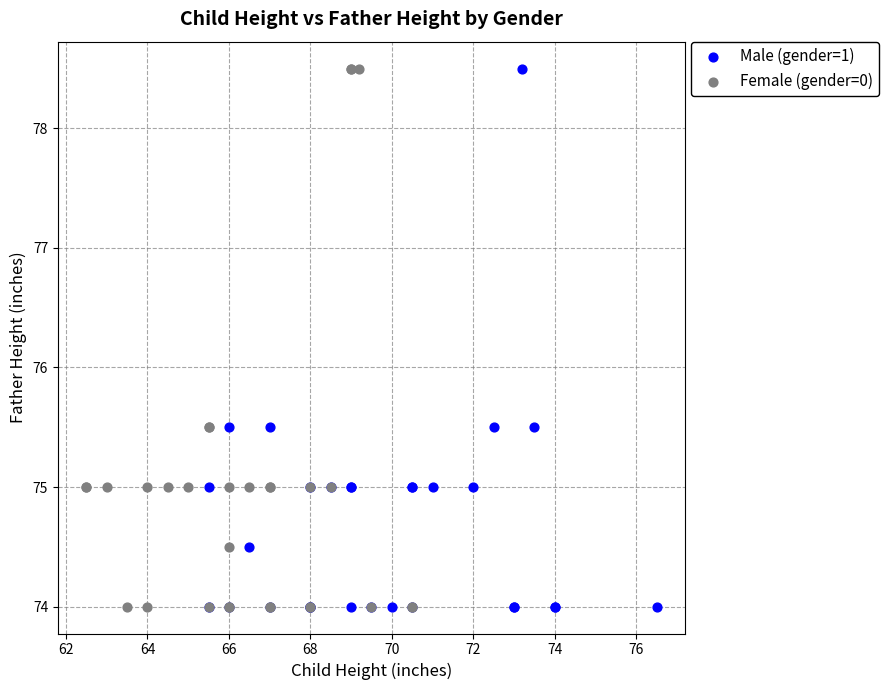

What are all the series names shown in the legend?

Male (gender=1), Female (gender=0)